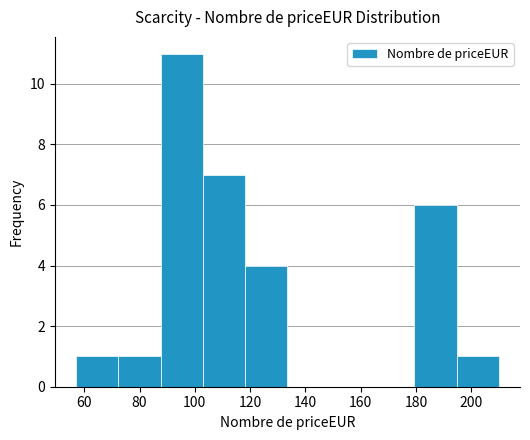

How tall is the bar that spans 194 to 210 on the x-axis? Neither the bar edges nor the heights are printed on the chart, so give them approximately, as read against the axes.

1